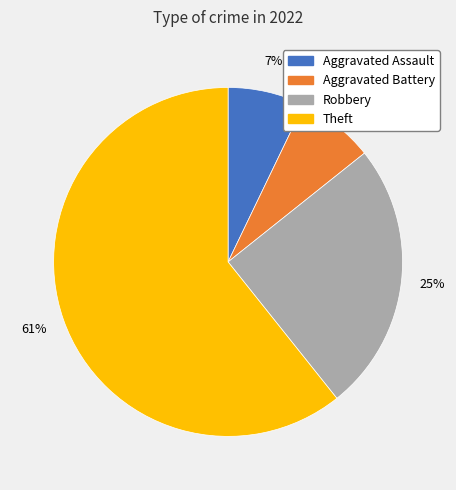

How many segments does this pie chart have?

4